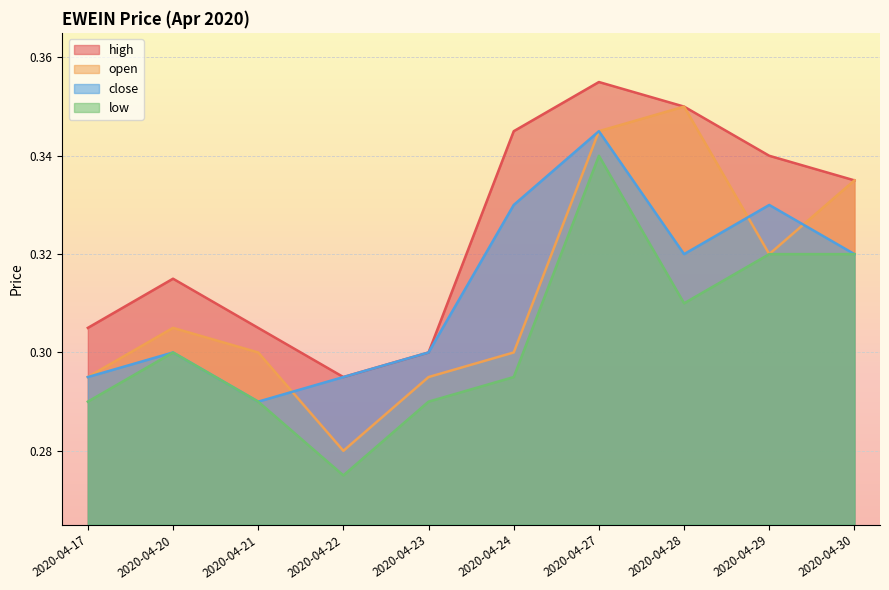

True or false: low and high intersect in this chart.

False